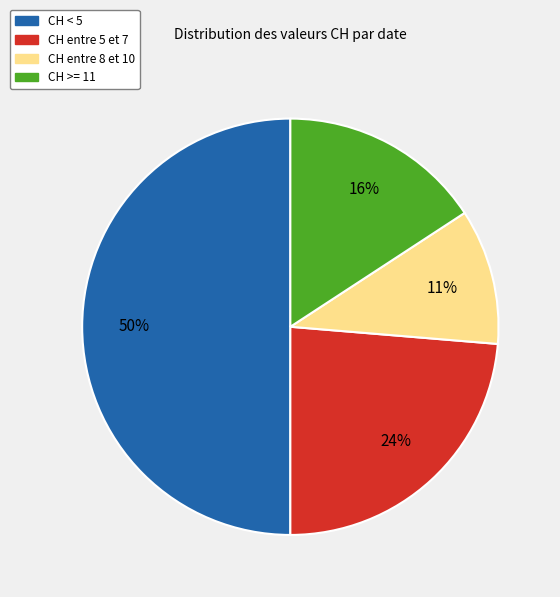

To the nearest percent, what is the average slice percentage?

25%